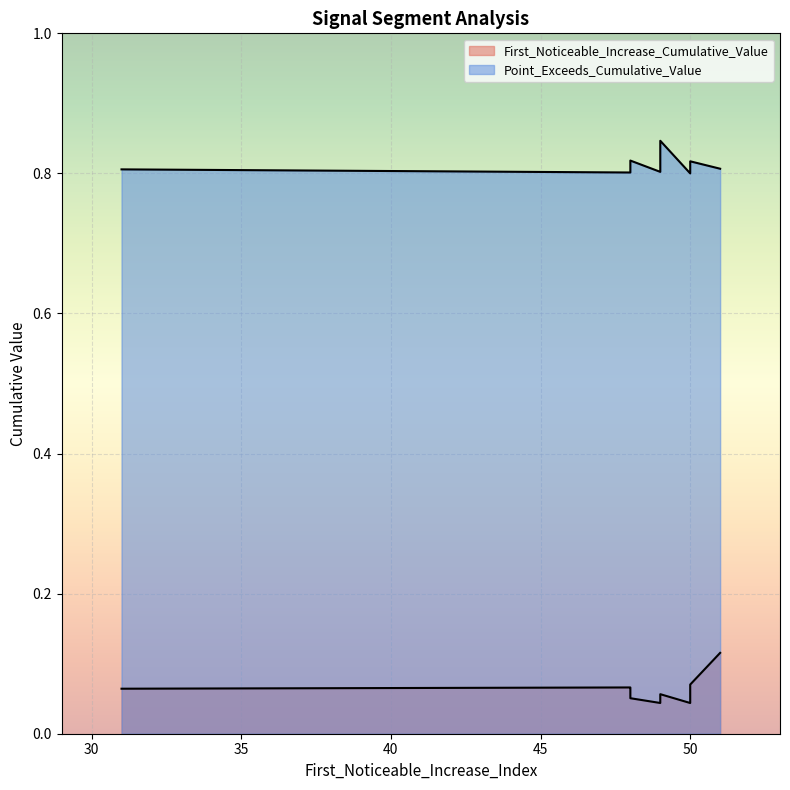

How many data points does each series have?

9